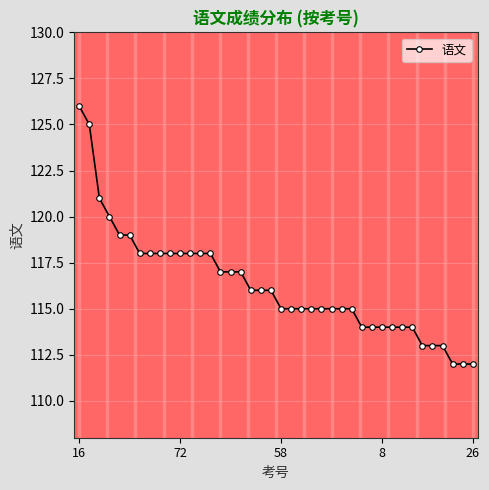

What is the value of the 7th point from the left?

118